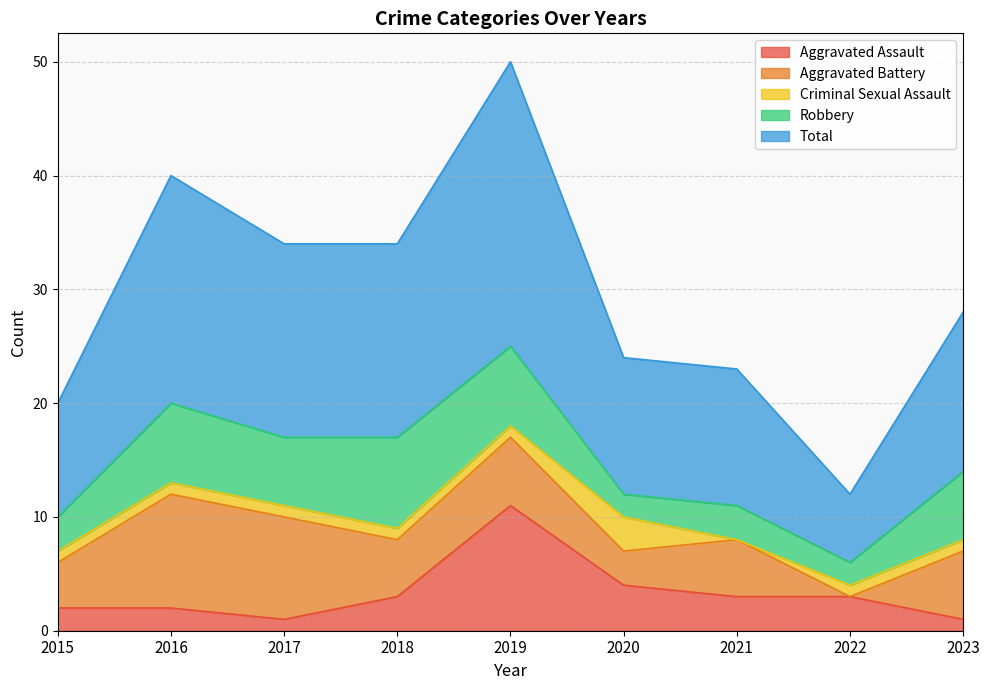

Does the chart have visible grid lines?

Yes